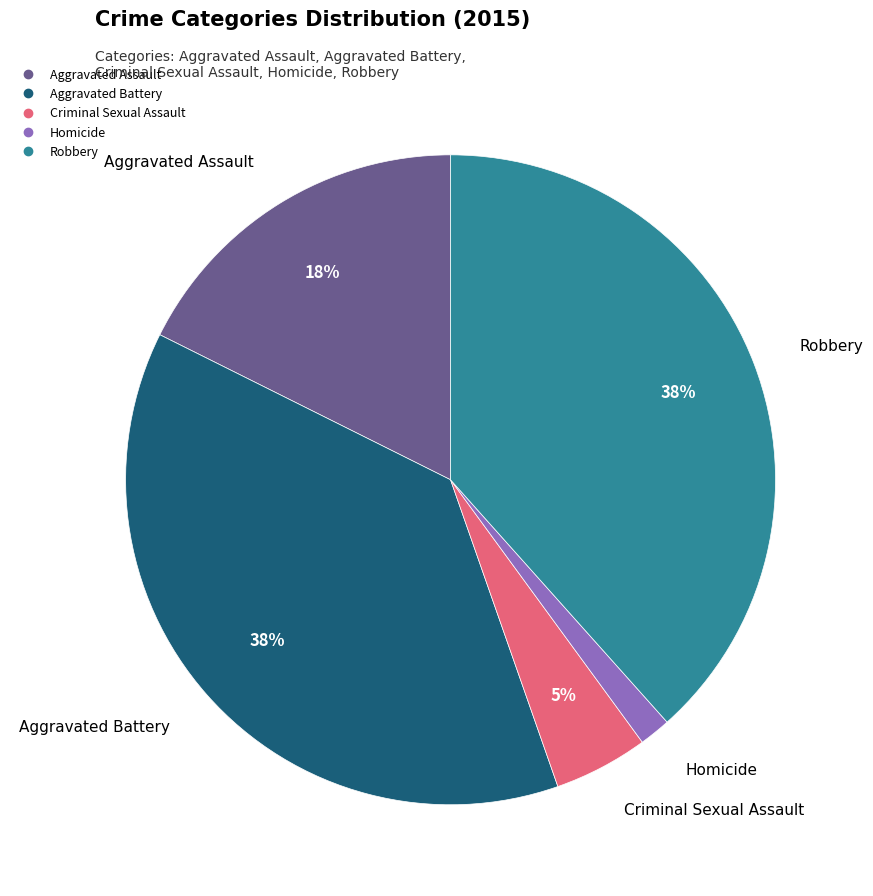

Between Aggravated Battery and Homicide, which is larger?

Aggravated Battery